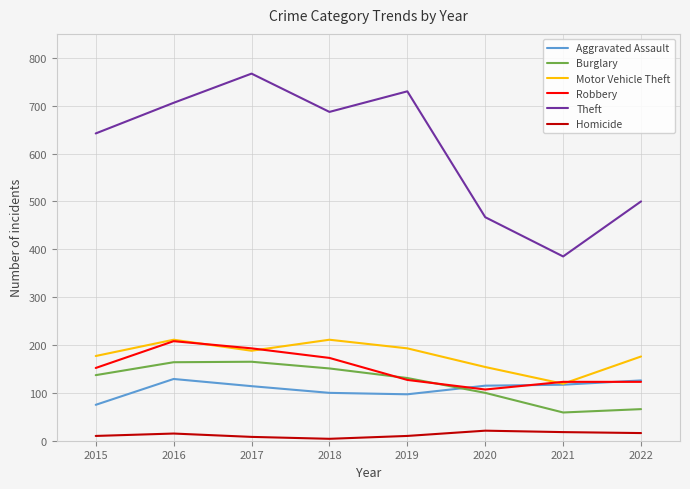

What value does the Robbery series have at 2020?

107